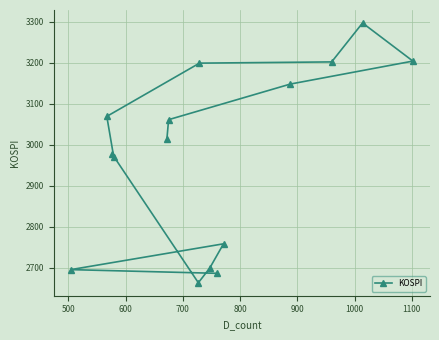

How many interior local valleys (lower than both neighbors) does the data have?

2